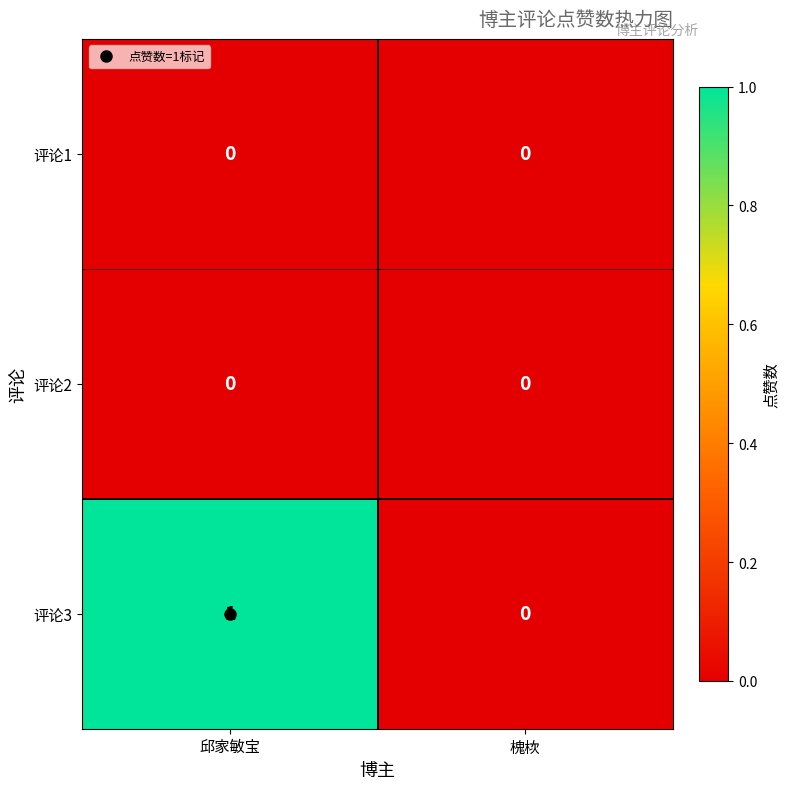

Which category has the highest value across all series?

邱家敏宝